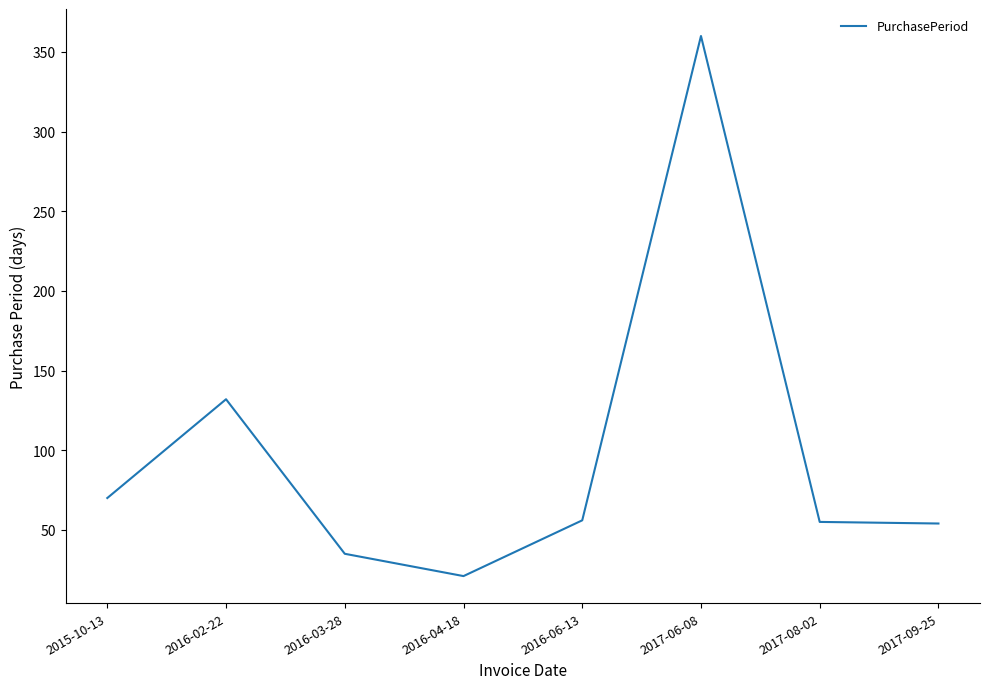

What is the difference between the maximum and second lowest values?

325